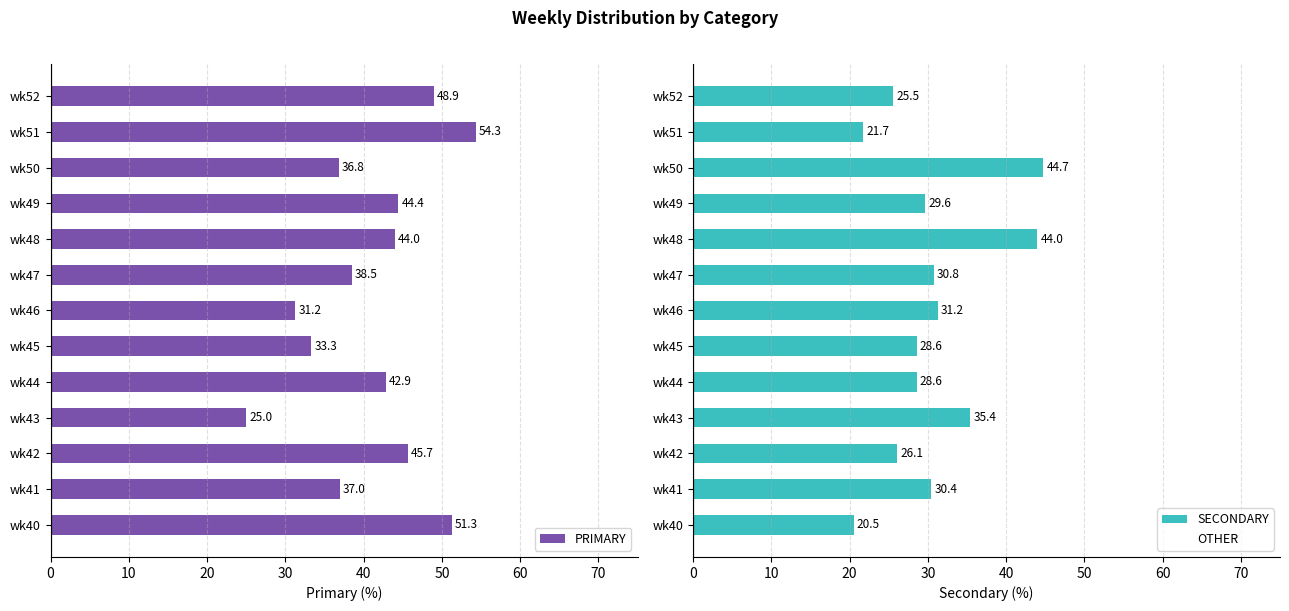

What is the difference between the maximum and second lowest values in the SECONDARY series?

23.0